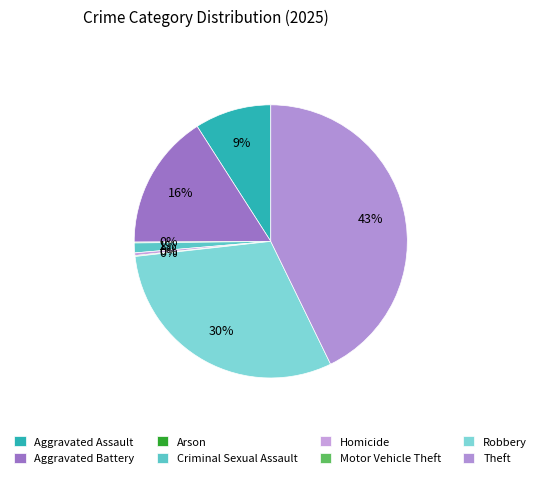

True or false: Aggravated Battery accounts for 16% of the total.

True